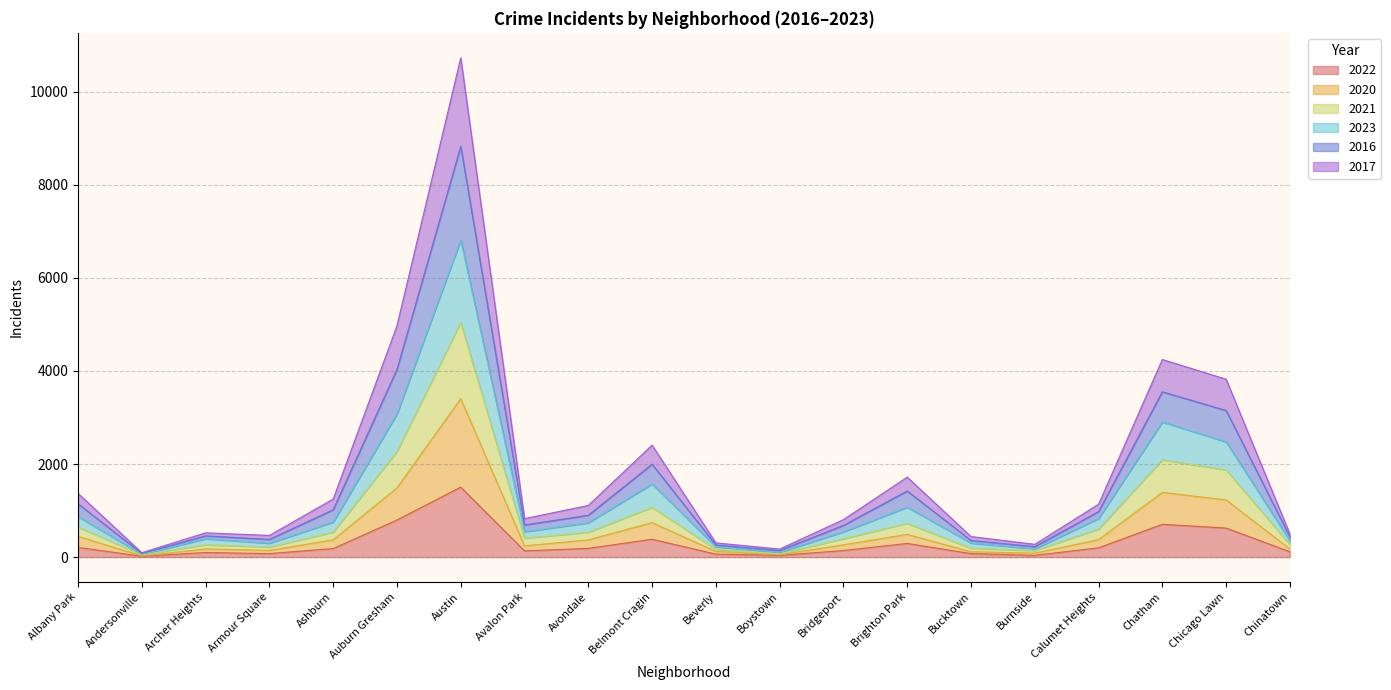

What position from the left is Austin?

7